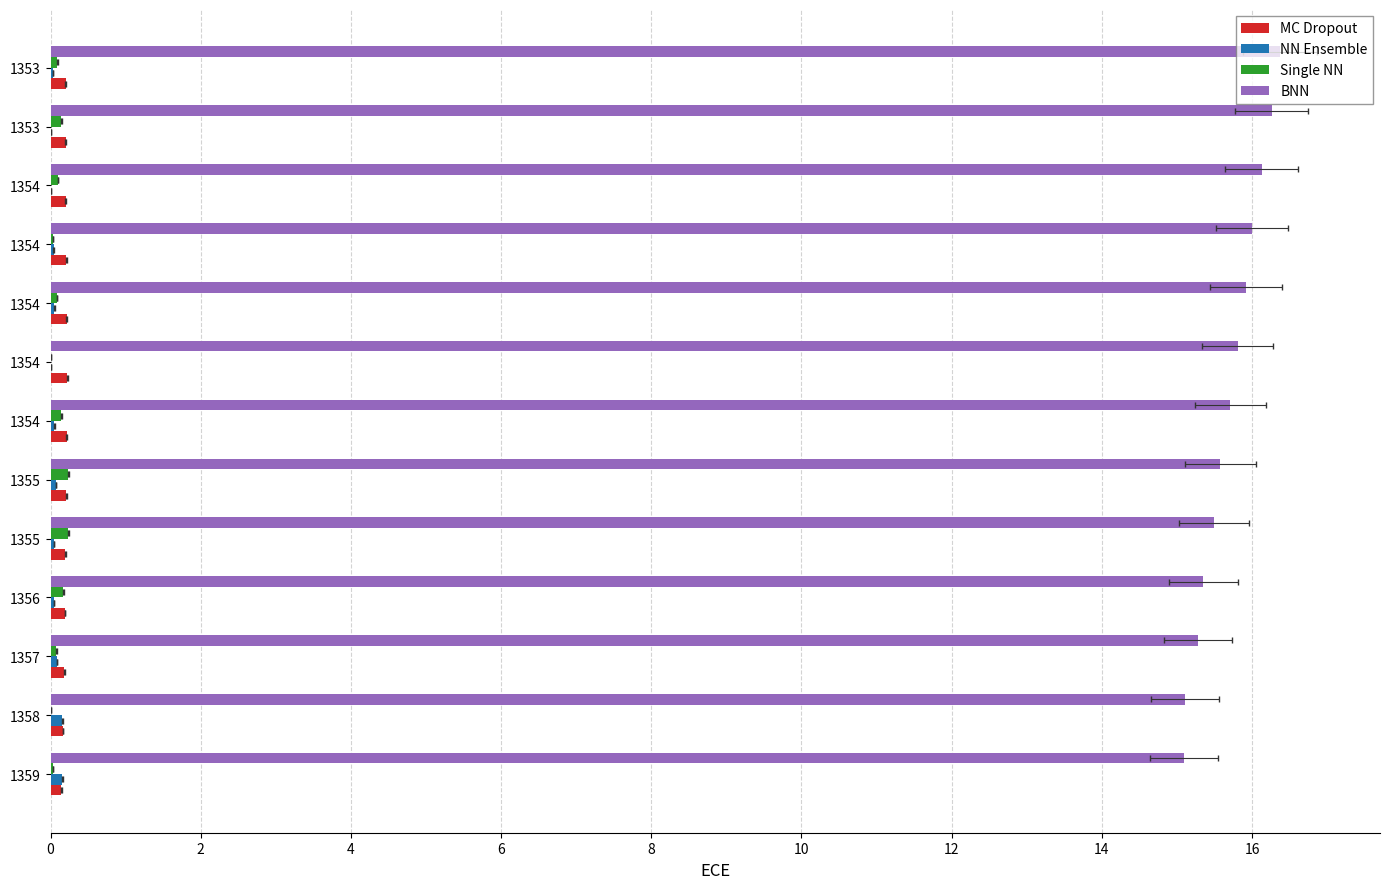

At how many categories does at least one series exceed 12?

13